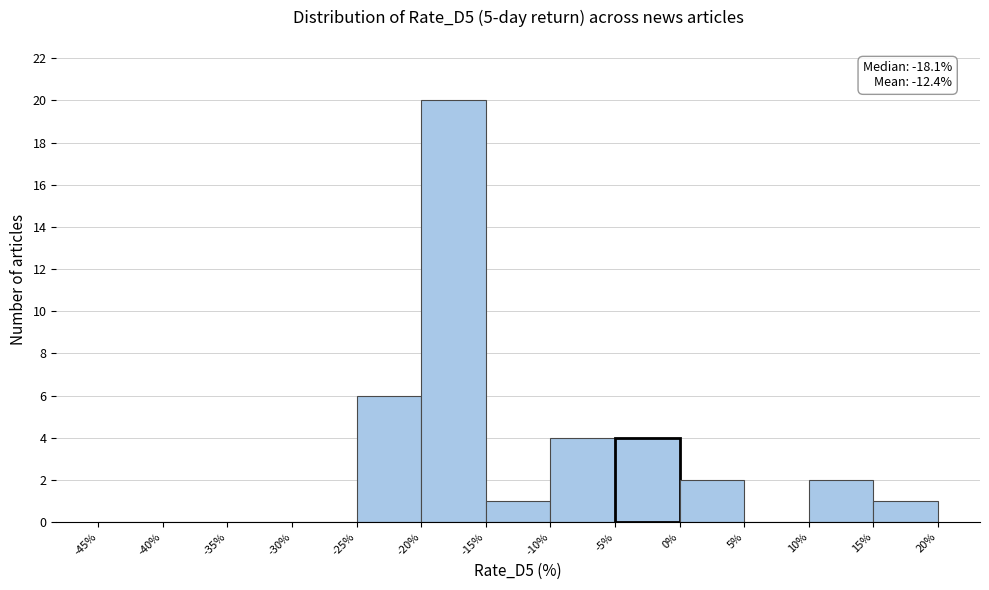

Which range on the x-axis has the tallest bar?

-20% to -15%